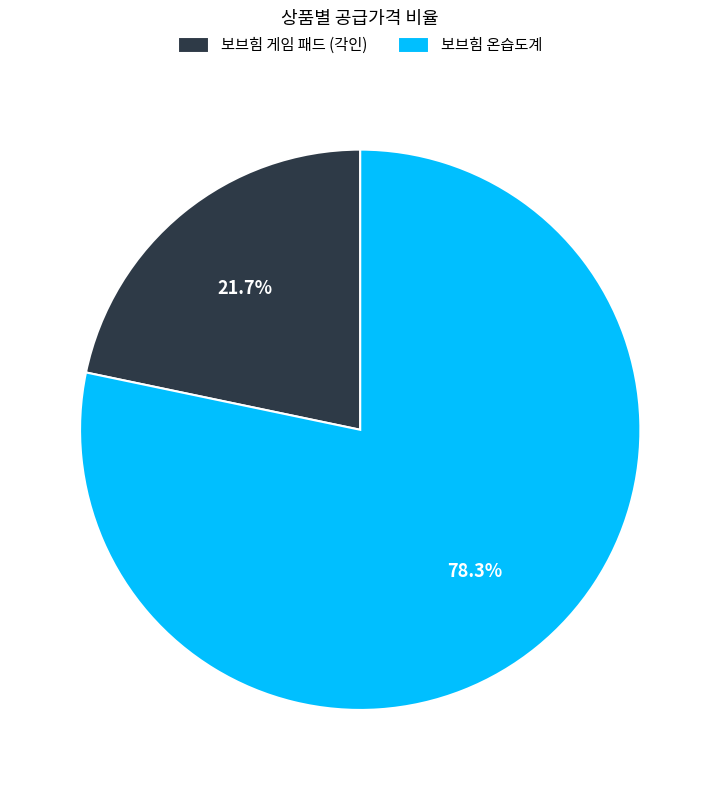

What is the largest slice in the pie chart?

보브힘 온습도계